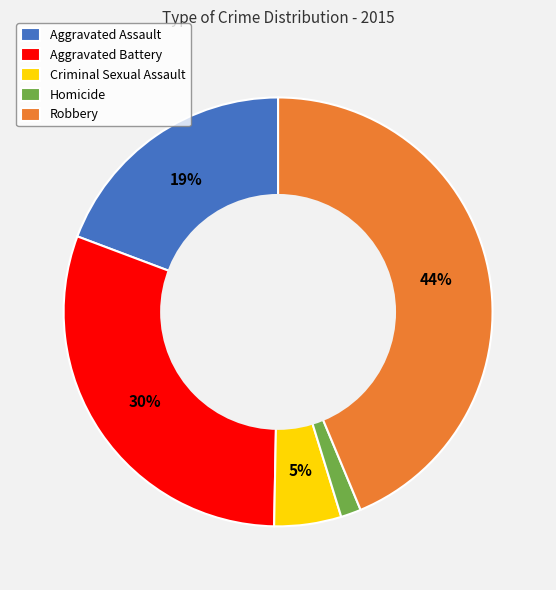

To the nearest percent, what portion does Criminal Sexual Assault represent?

5%